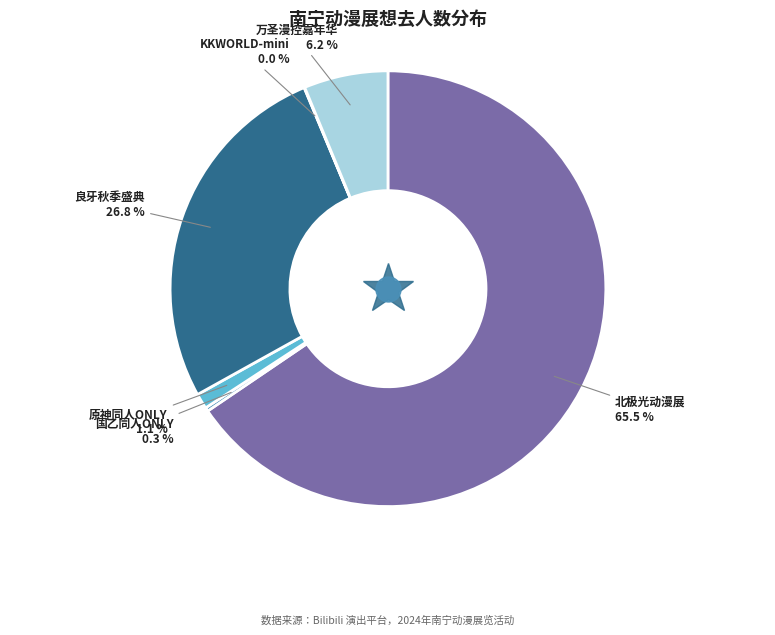

Is there any slice that represents more than half of the pie?

Yes